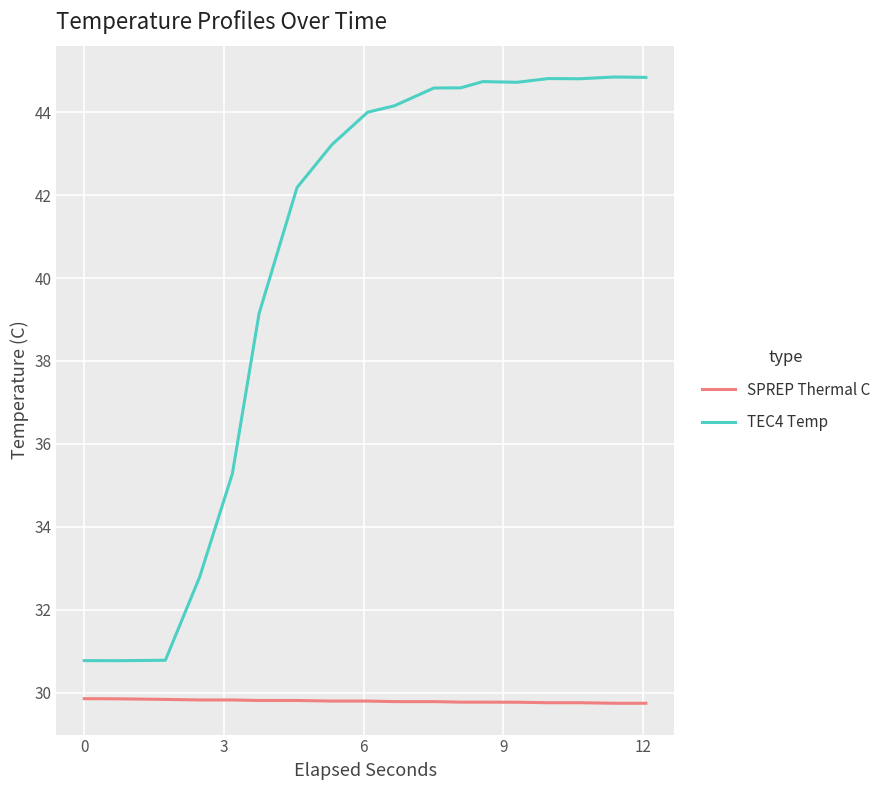

True or false: TEC4 Temp and SPREP Thermal C intersect in this chart.

False